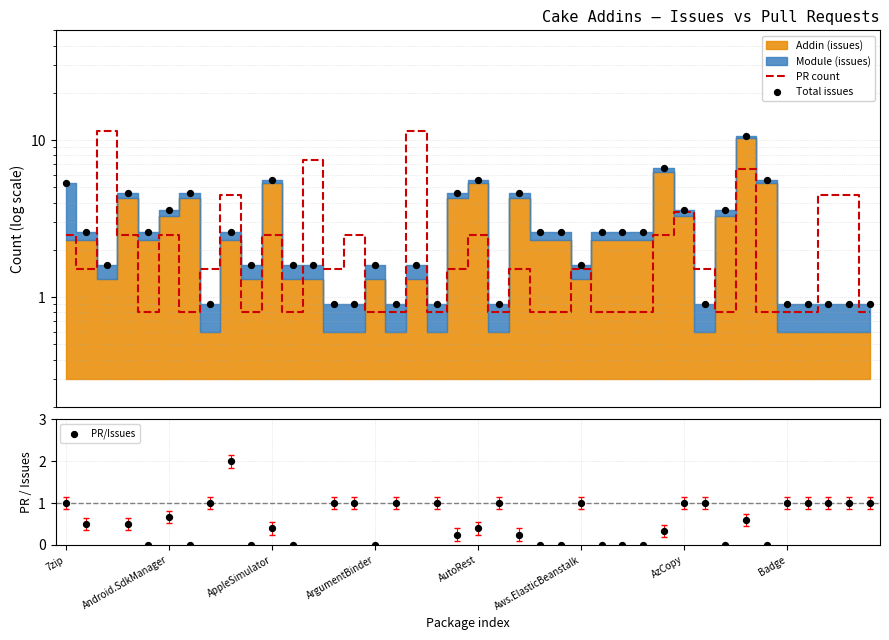

Which series contains the lowest Y value?

PR/Issues